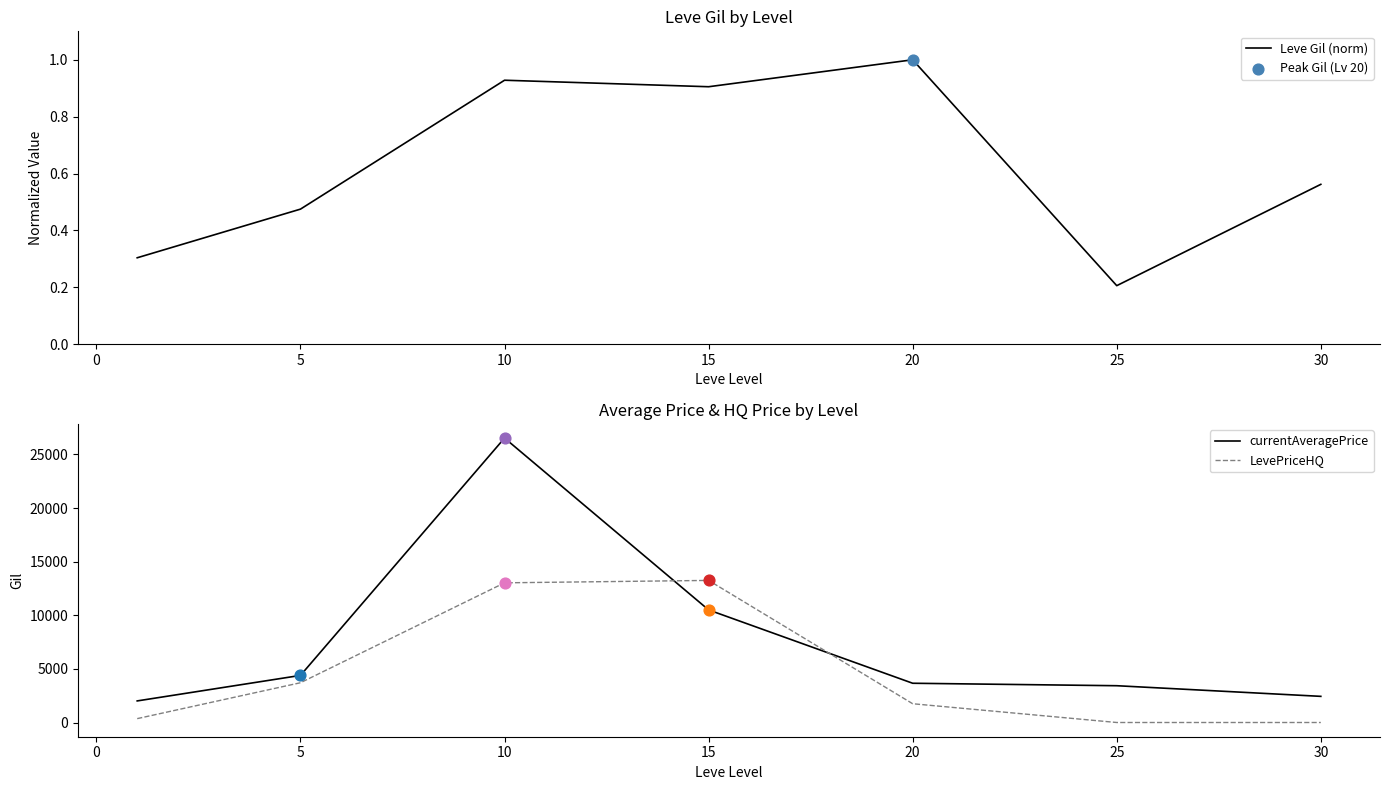

At how many categories does at least one series exceed 13862?

1